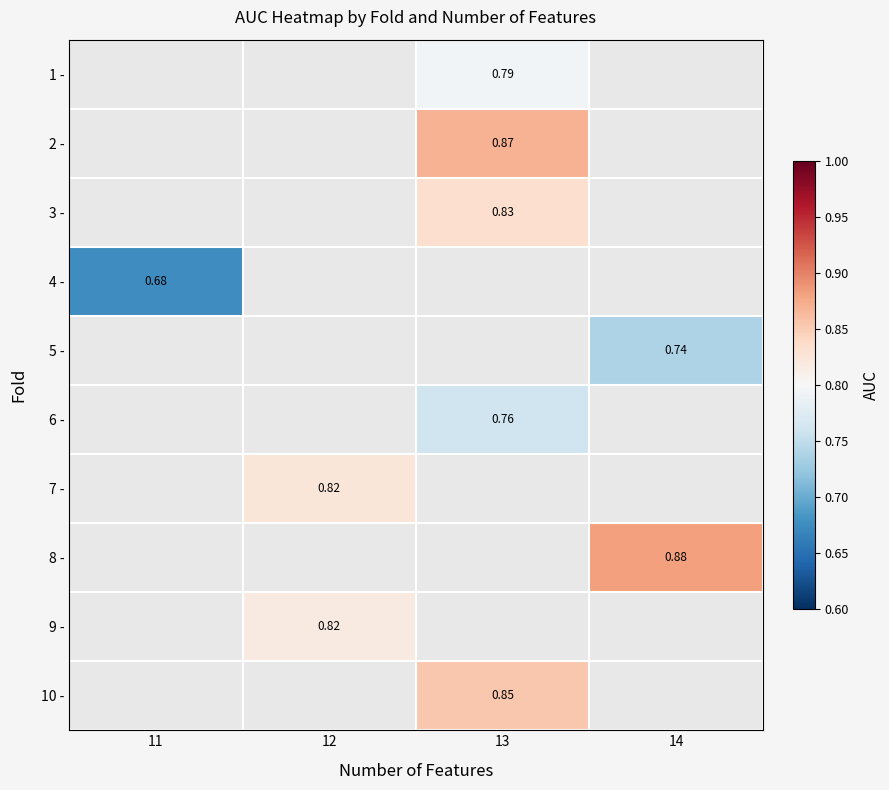

How many series are shown in this chart?

10